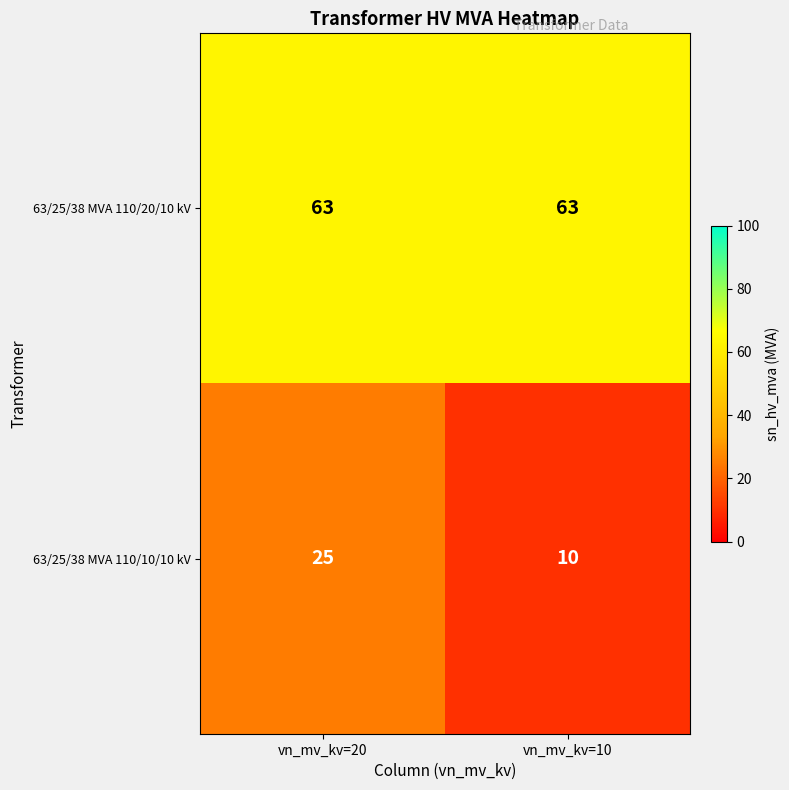

Which series changed the most between vn_mv_kv=20 and vn_mv_kv=10?

63/25/38 MVA 110/10/10 kV